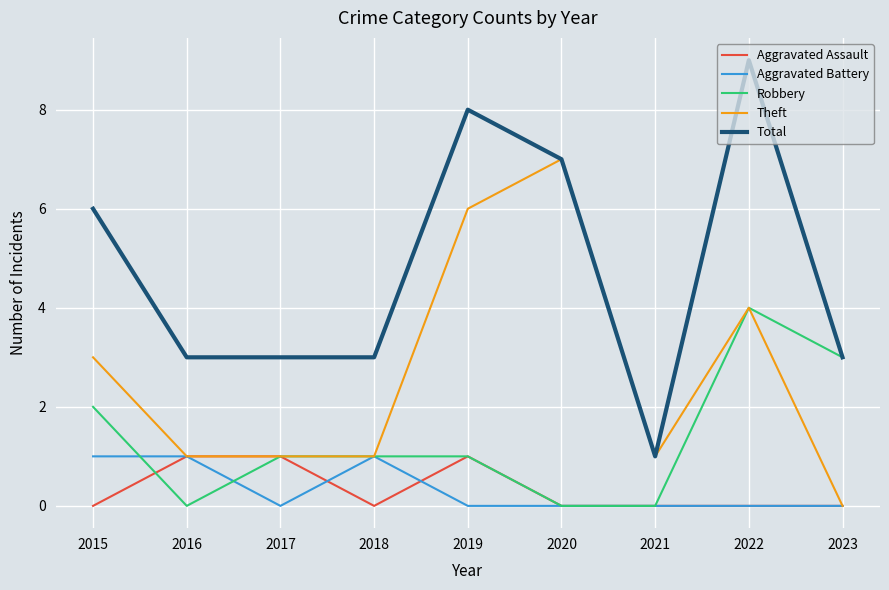

What is the total value across all series at 2018?

6